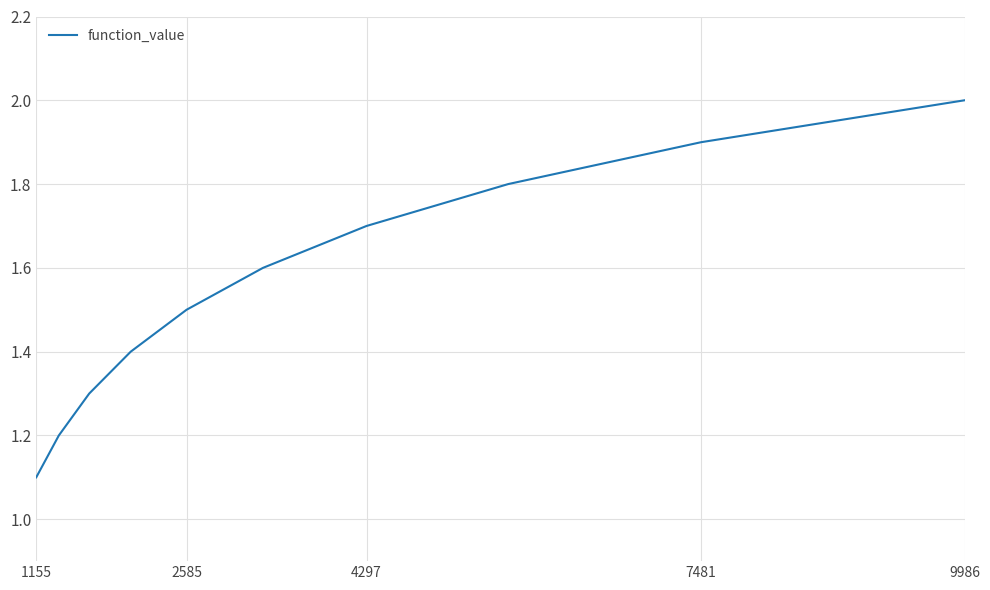

What is the difference between the maximum and minimum values?

0.9